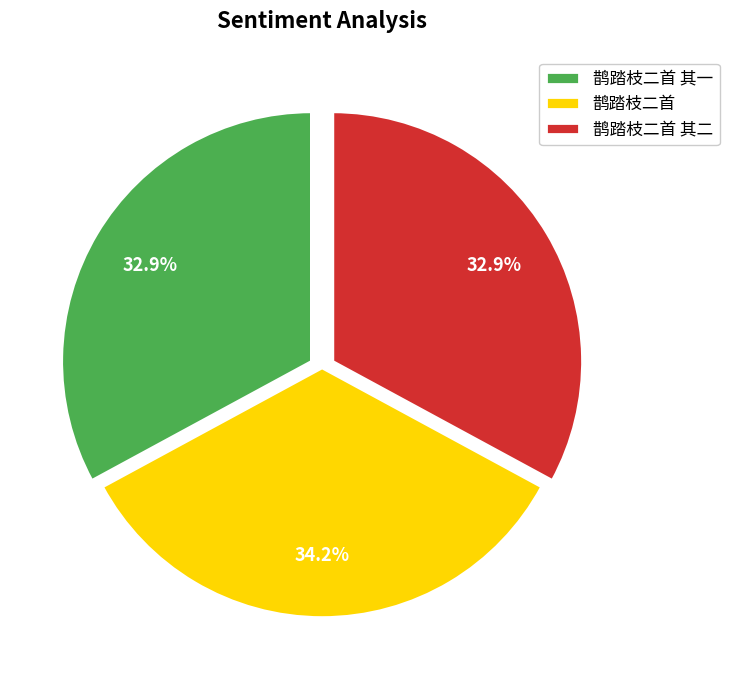

Which has a higher value, 鹊踏枝二首 or 鹊踏枝二首 其一?

鹊踏枝二首